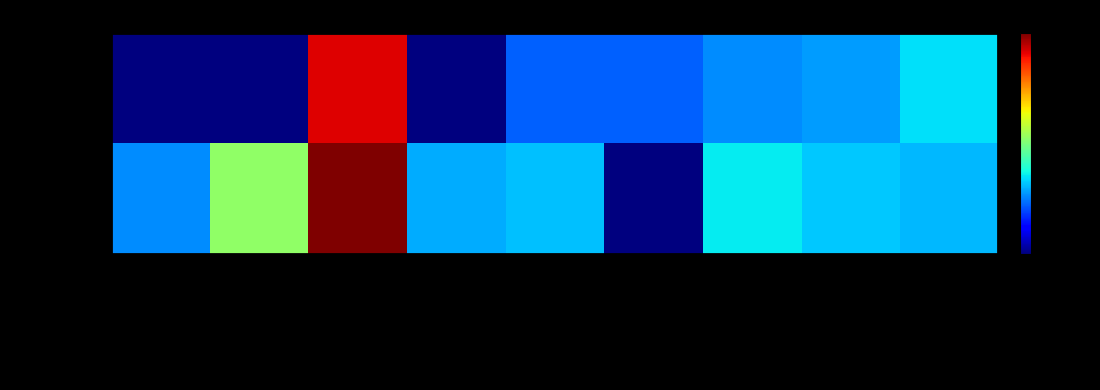

Reading left to right, what are all the values shown in this chart?

Hornets: Number of team assists=0	Percentage of field goals=0	Total points=108	Points in 1st quarter=0	Points in 2nd quarter=26	Points in 3rd quarter=26	Rebounds=31	Wins=33	Losses=41
Bucks: Number of team assists=31	Percentage of field goals=62	Total points=118	Points in 1st quarter=35	Points in 2nd quarter=37	Points in 3rd quarter=0	Rebounds=42	Wins=38	Losses=36